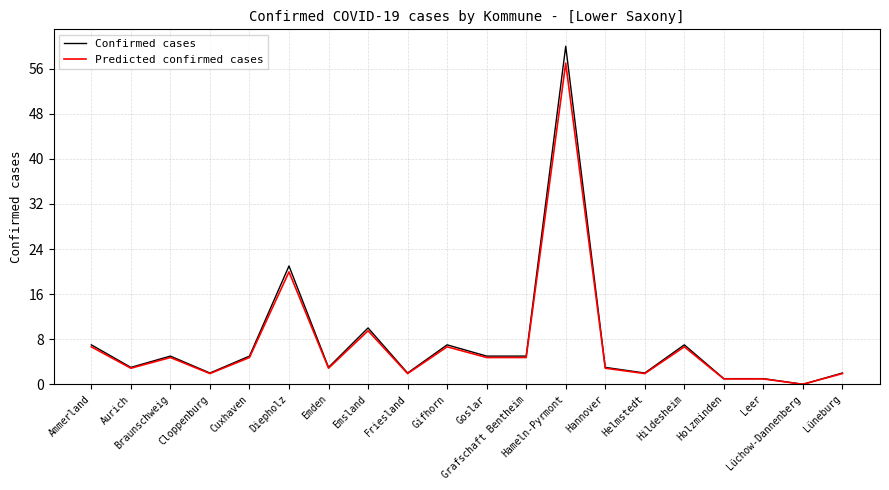

The Confirmed cases series shows 21.0 at Diepholz. True or false?

True